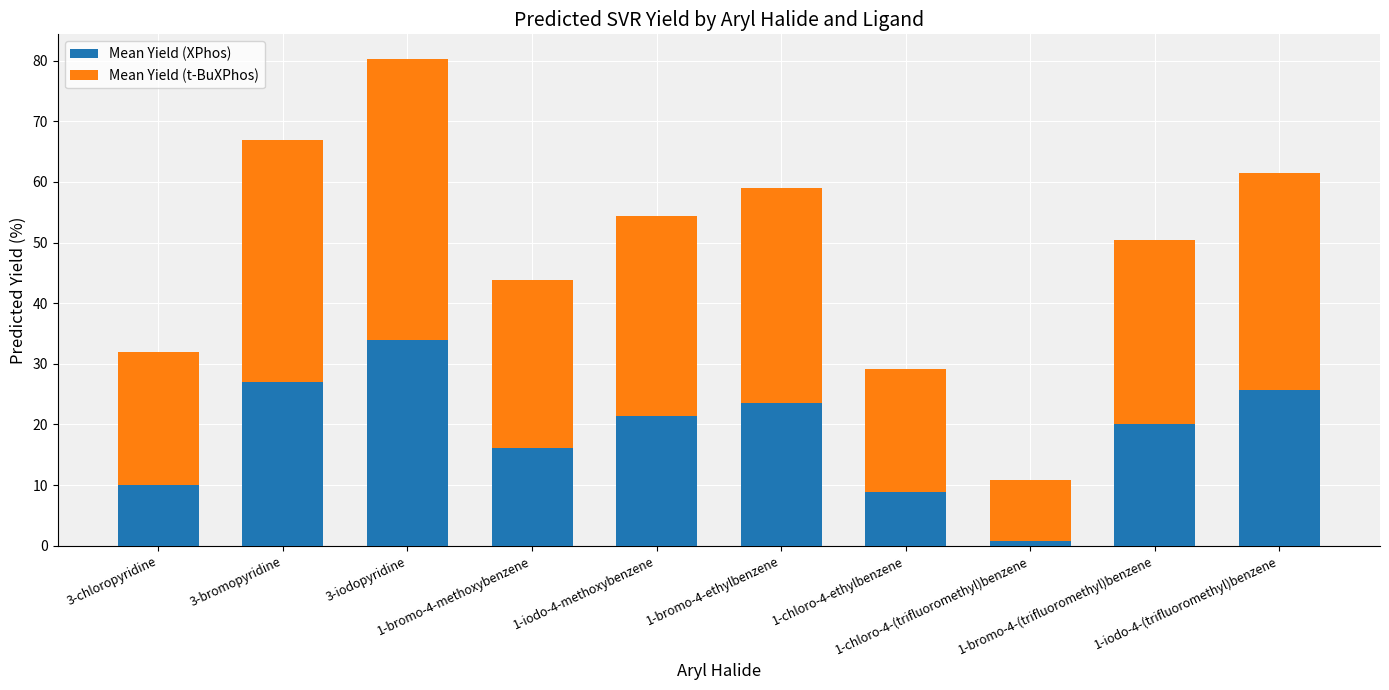

What is the average value of the Mean Yield (XPhos) series?

18.7